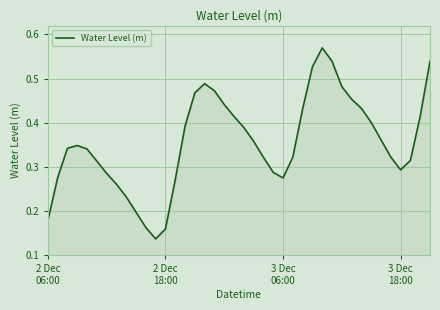

List the labels in order of value, smallest first.

11, 12, 10, 2 Dec
06:00, 9, 8, 7, 13, 24, 2 Dec
18:00, 6, 23, 36, 5, 37, 22, 25, 35, 4, 3 Dec
06:00, 3 Dec
18:00, 21, 34, 20, 14, 33, 19, 38, 26, 32, 18, 31, 15, 17, 30, 16, 27, 39, 29, 28